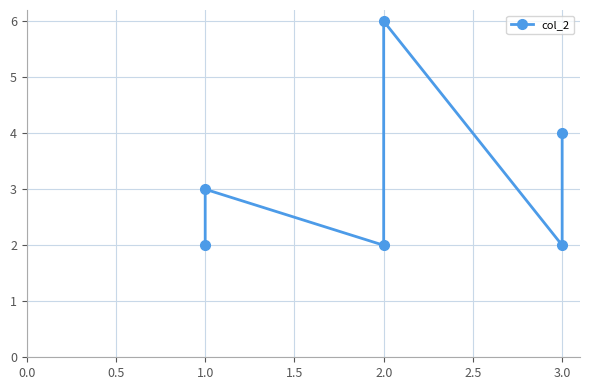

True or false: there are more than 0 points higher than both neighbors.

True